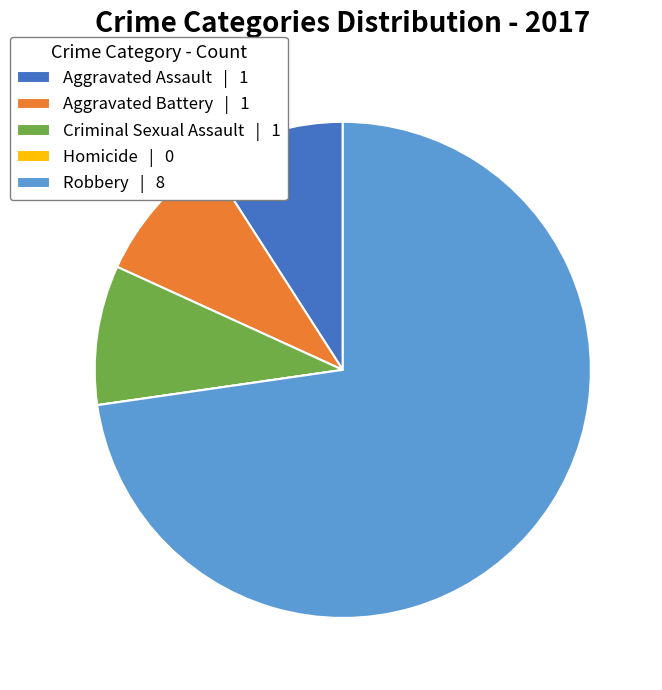

Does any single category account for the majority?

Yes